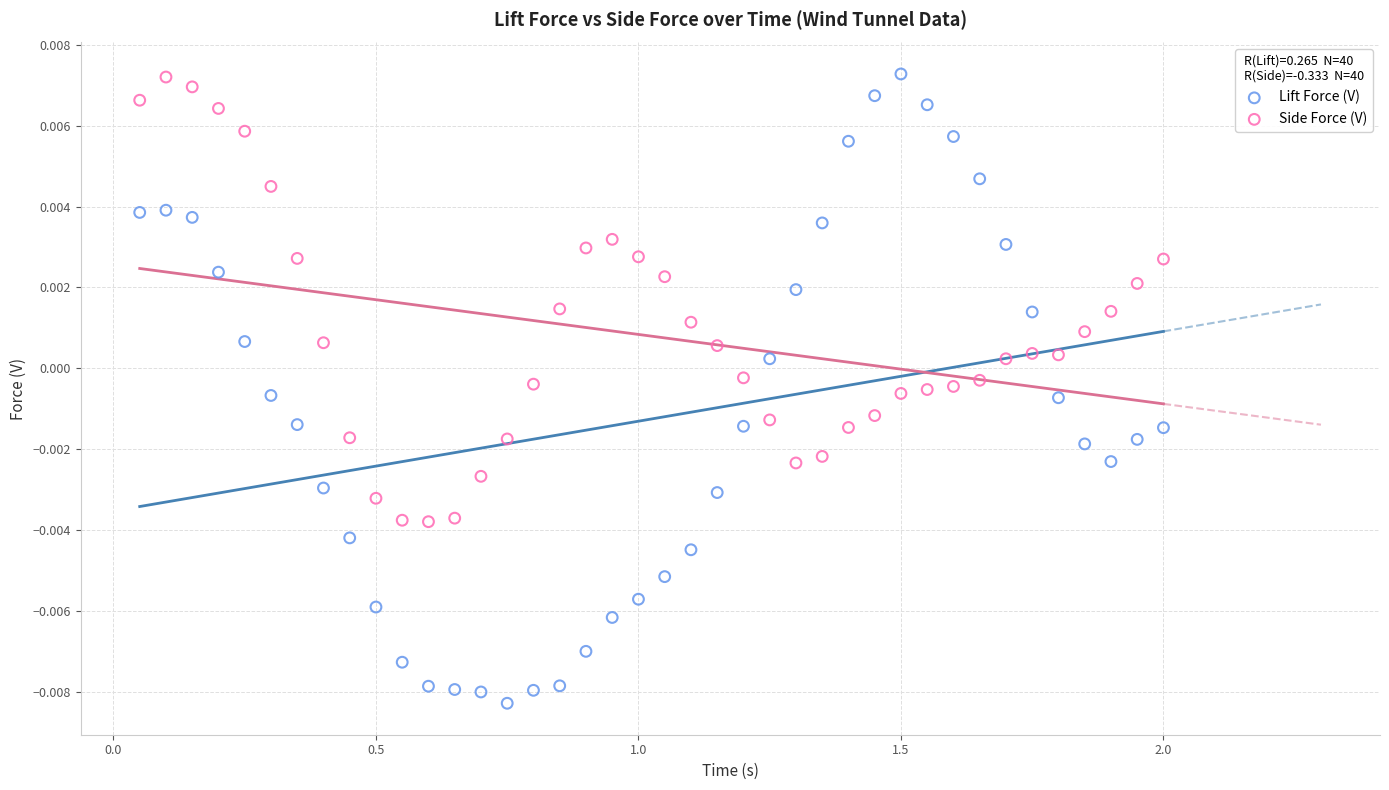

Across all data points, what is the range of X values (max minus min)?

1.9